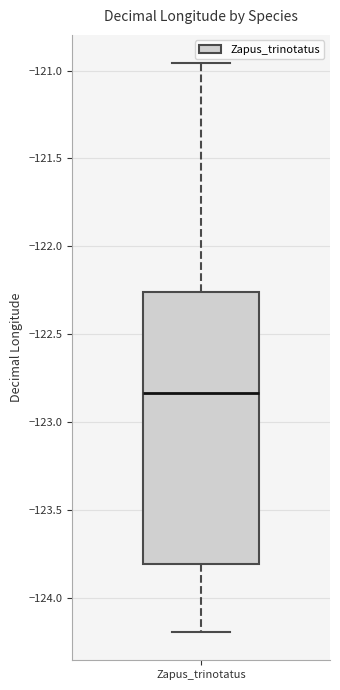

Read this box plot against the y-axis: the position of the median line, the range covered by the box, and the ends of both whiskers. The values are not printed on the chart, so give them approximately, as read against the axis.

median -122.85, box -123.80 to -122.25, whiskers -124.20 to -120.95